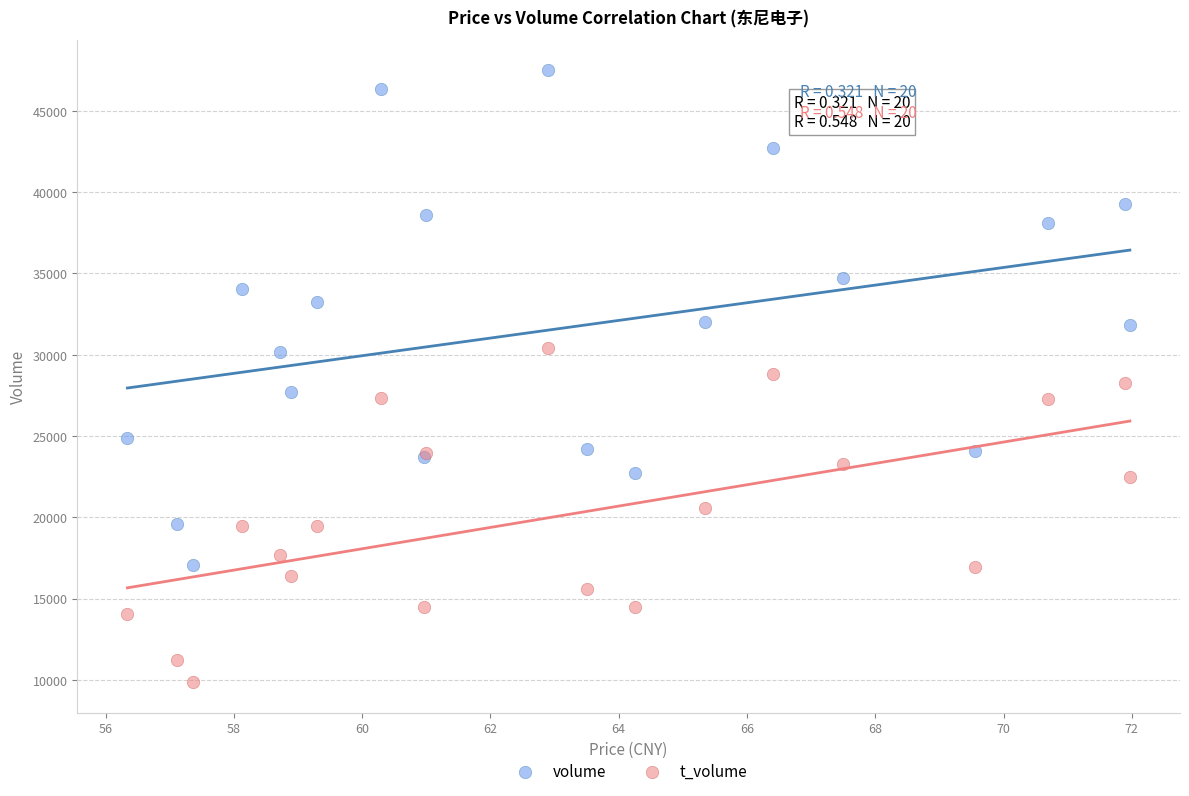

What are all the series names shown in the legend?

volume, t_volume